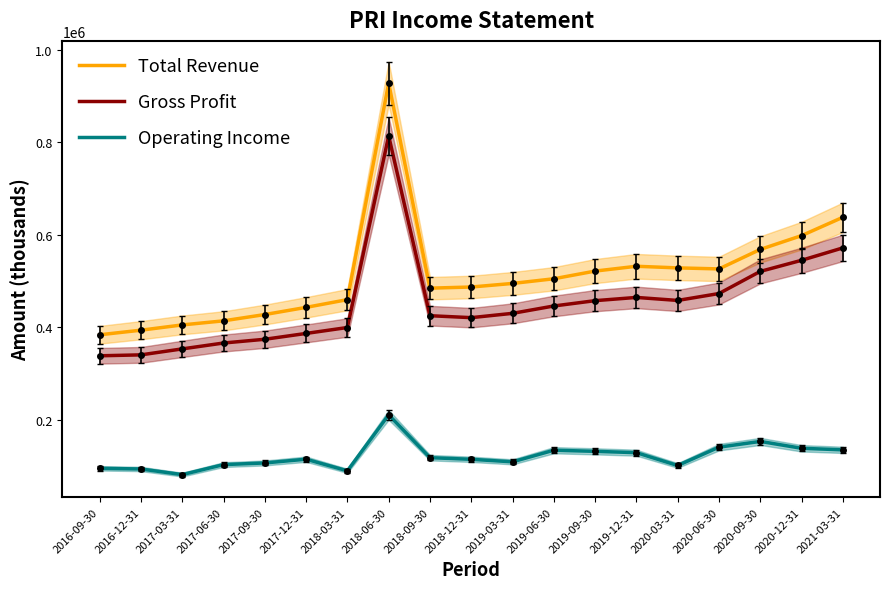

Count the number of categories in the chart.

19